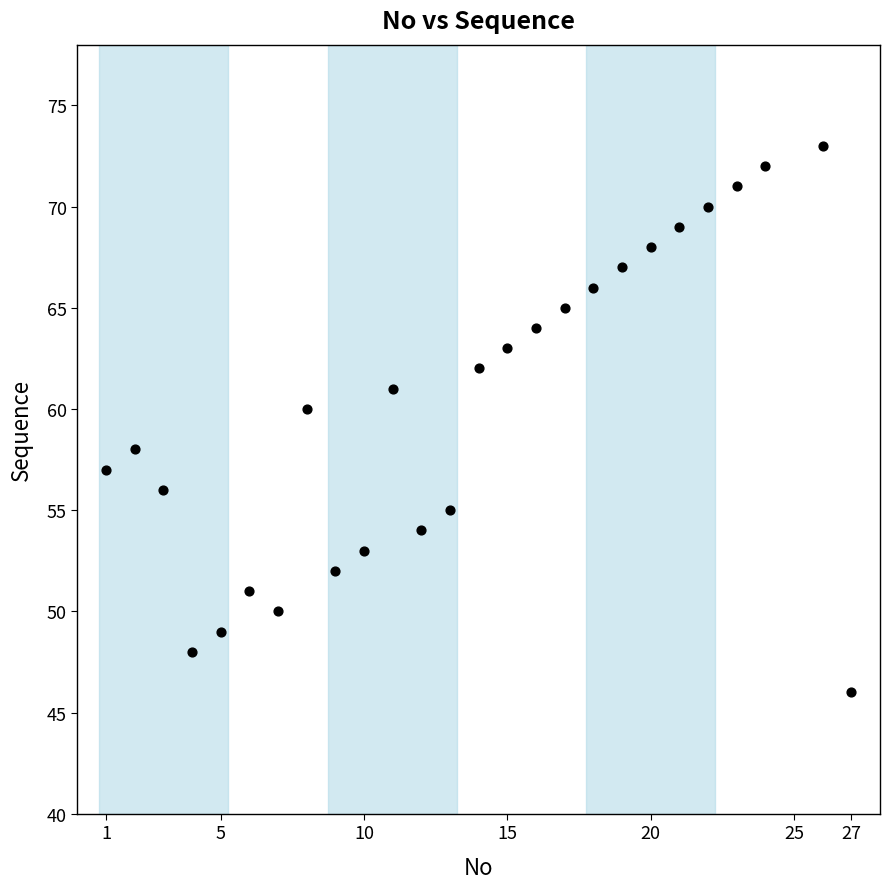

What is the range of X values (max minus min)?

26